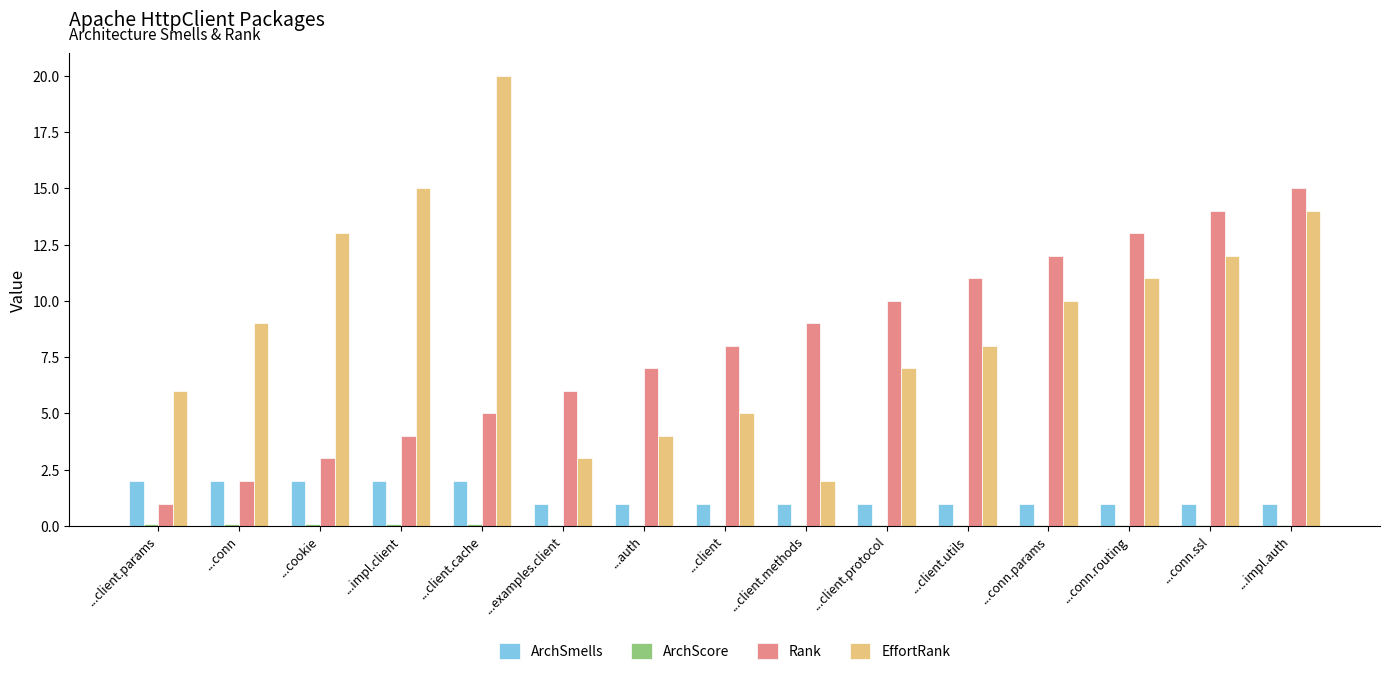

Which series has the largest total across all categories?

EffortRank